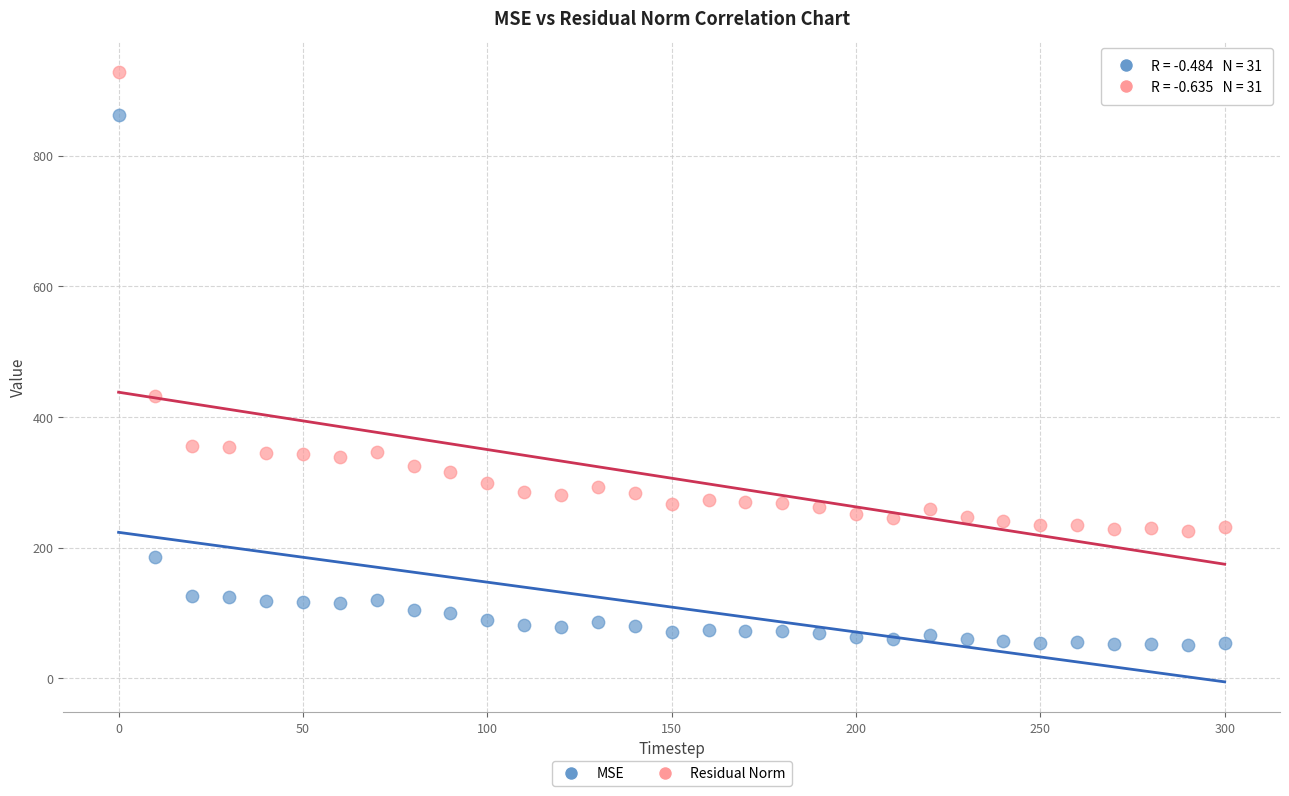

Across all data points, what is the range of Y values (max minus min)?

877.7